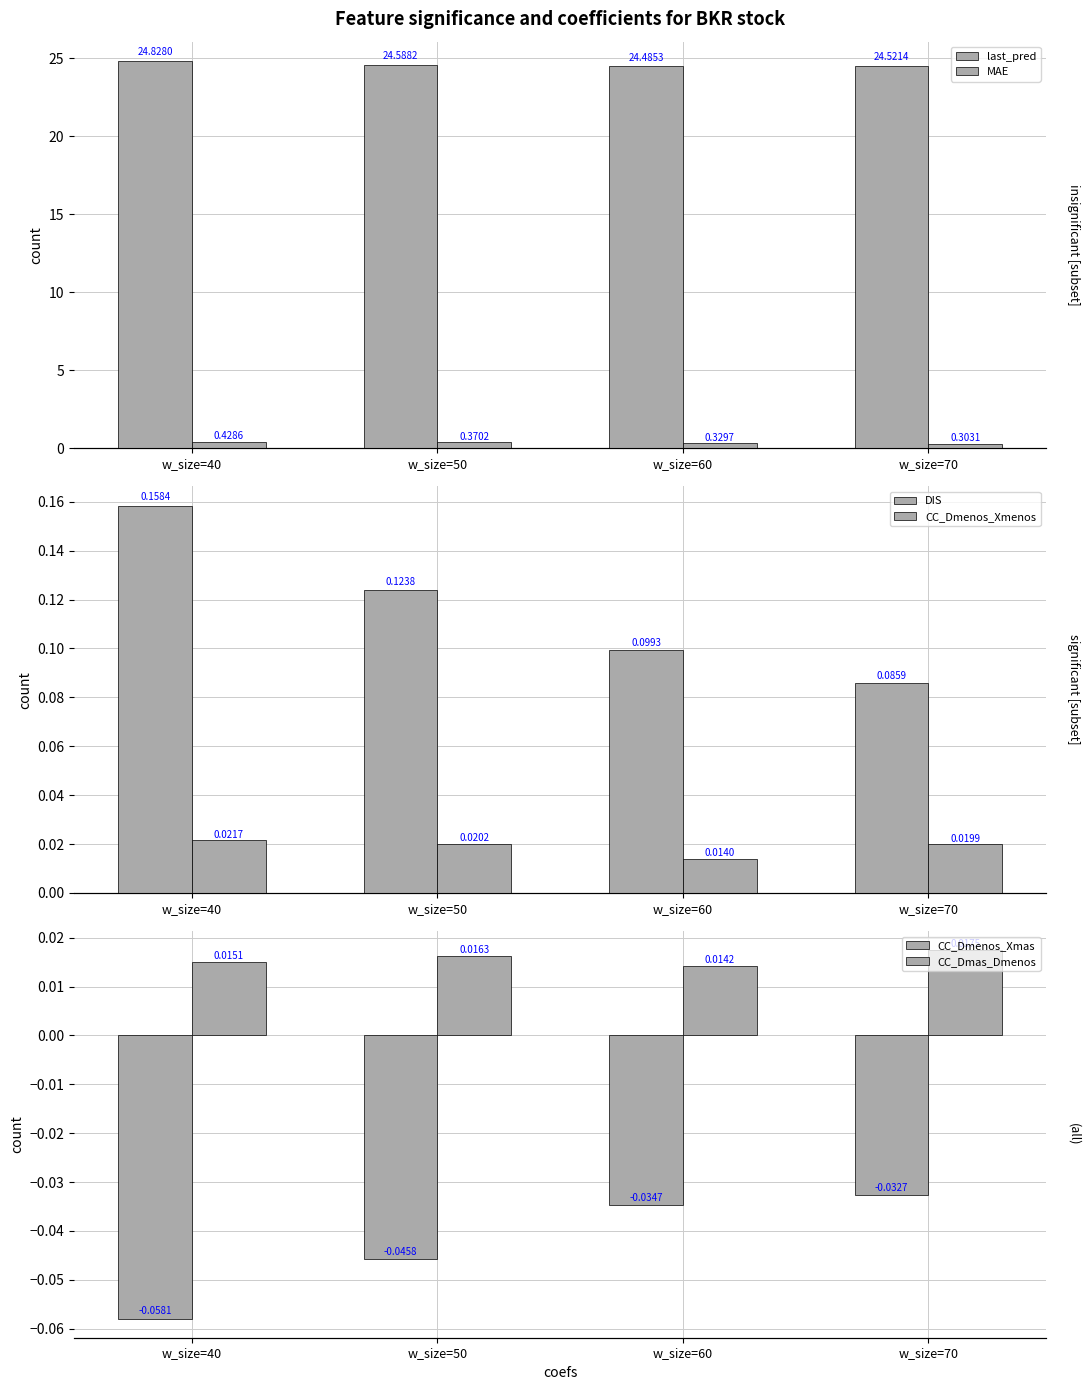

At how many categories does at least one series exceed 4?

4